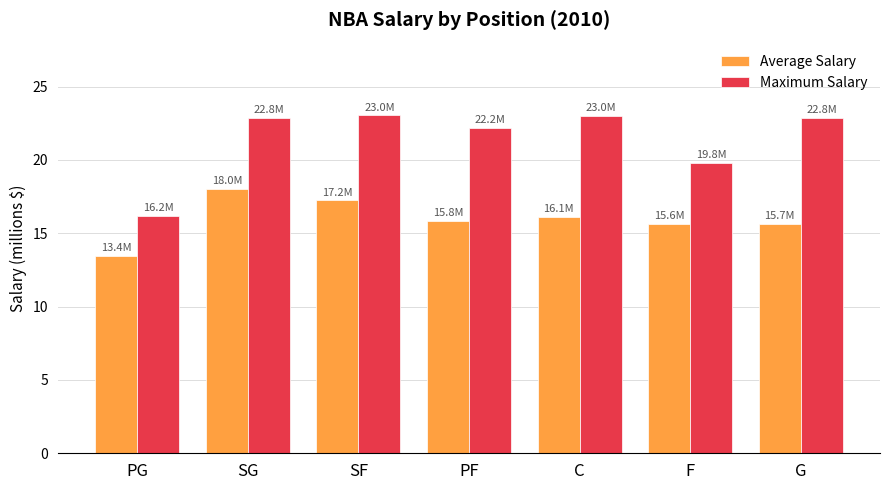

Which series has the widest spread of values?

Maximum Salary